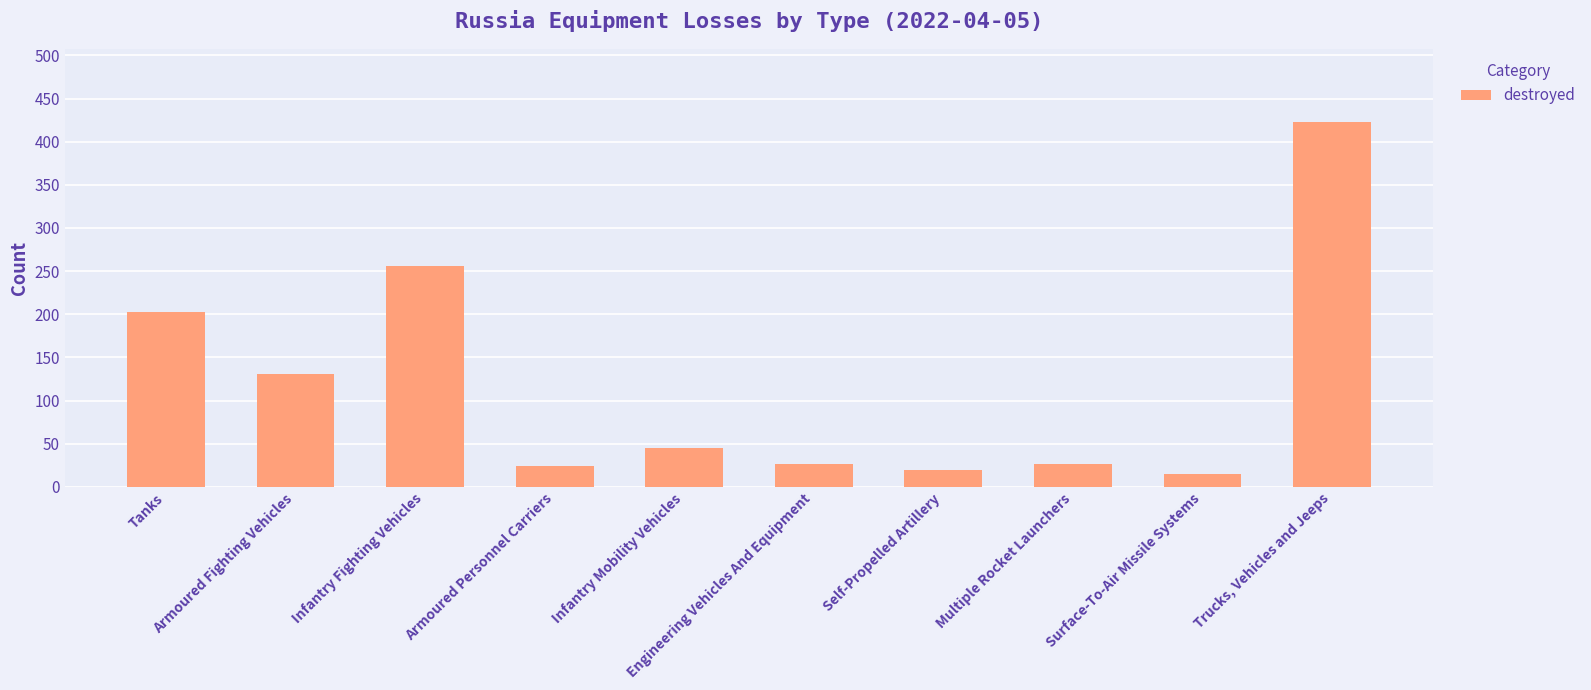

True or false: the data shows 11 at Engineering Vehicles And Equipment.

False